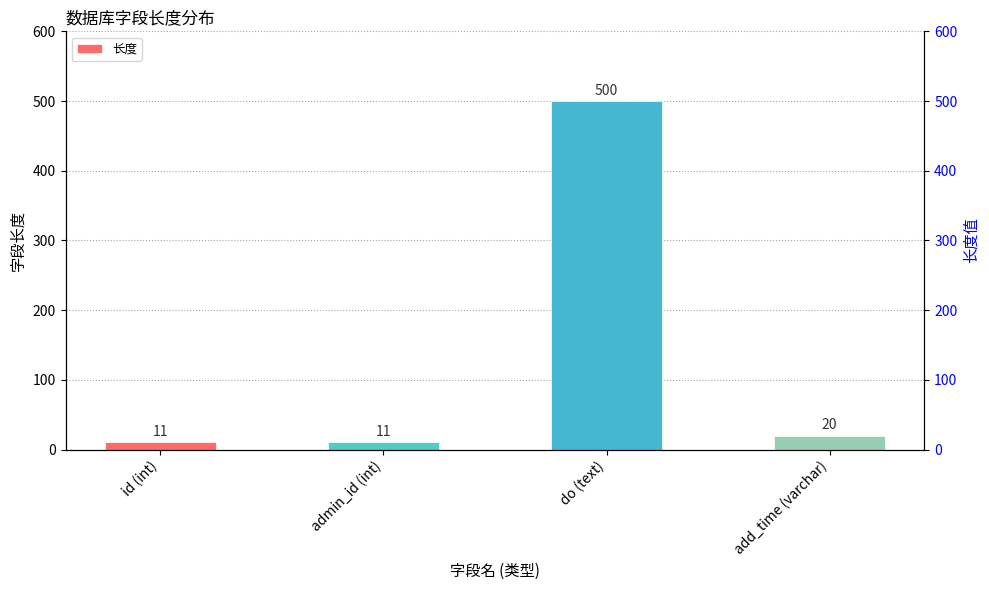

Where does the data first go above 20?

do (text)